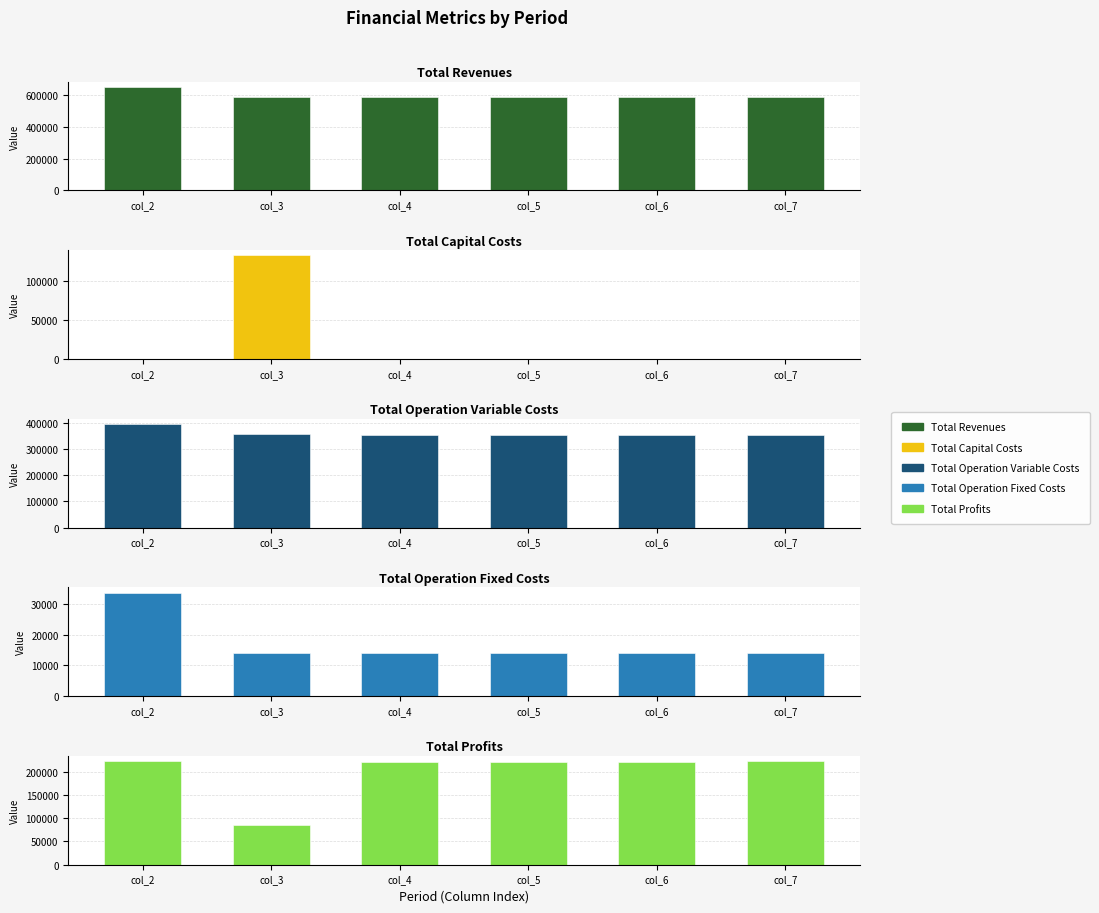

What is the spread (max minus min) of values at col_4?

590407.3